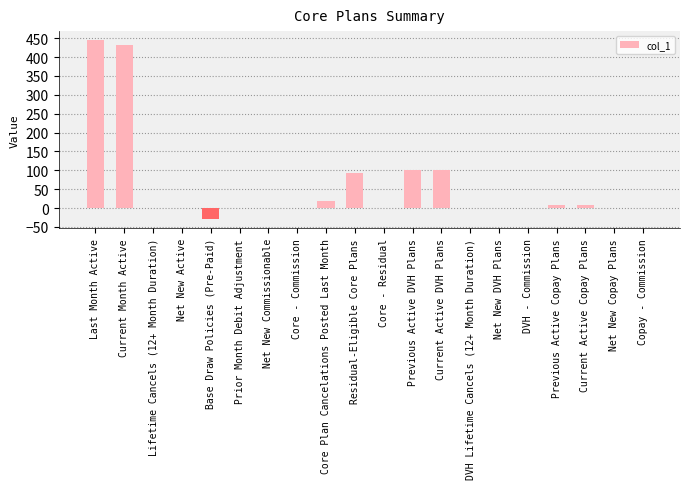

How many categories are shown in the chart?

20